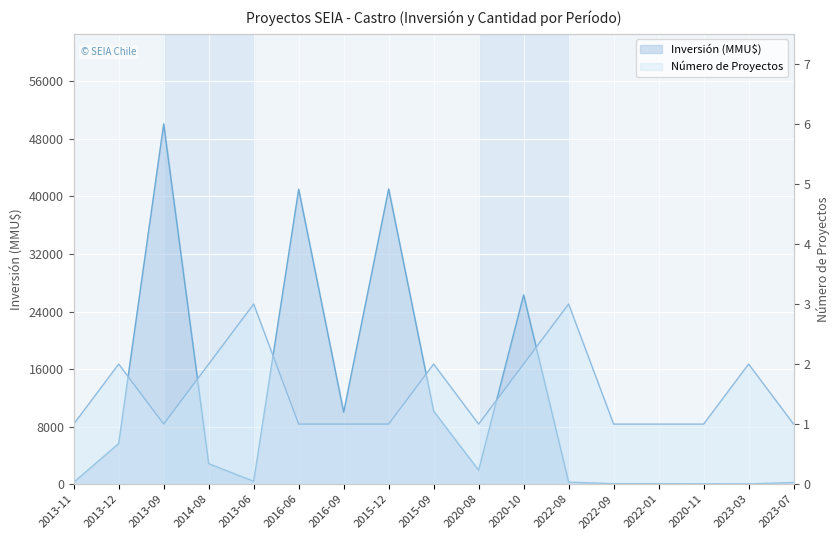

The Inversión (MMU$) series shows 41040 at 2015-12. True or false?

True